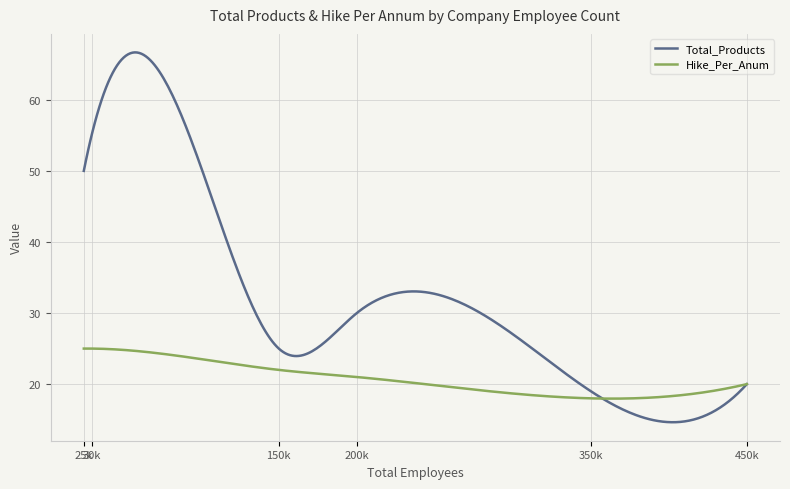

What is the minimum value shown in the chart?

14.6